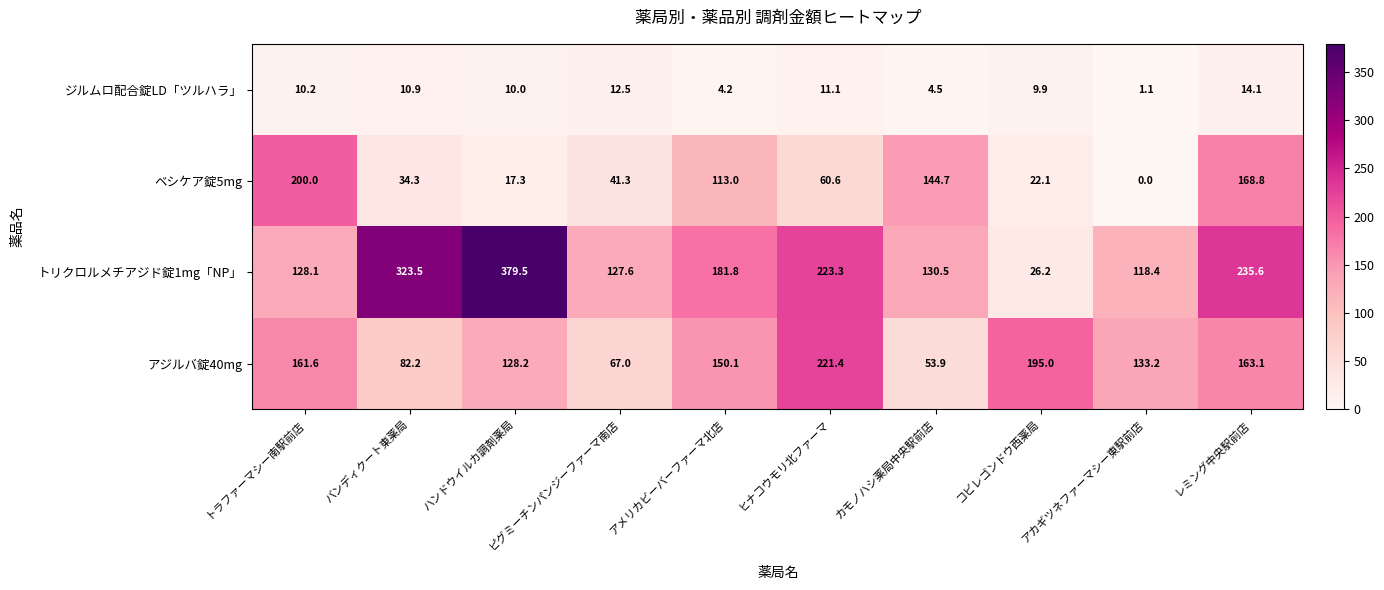

Which series has the largest range (max minus min)?

トリクロルメチアジド錠1mg「NP」